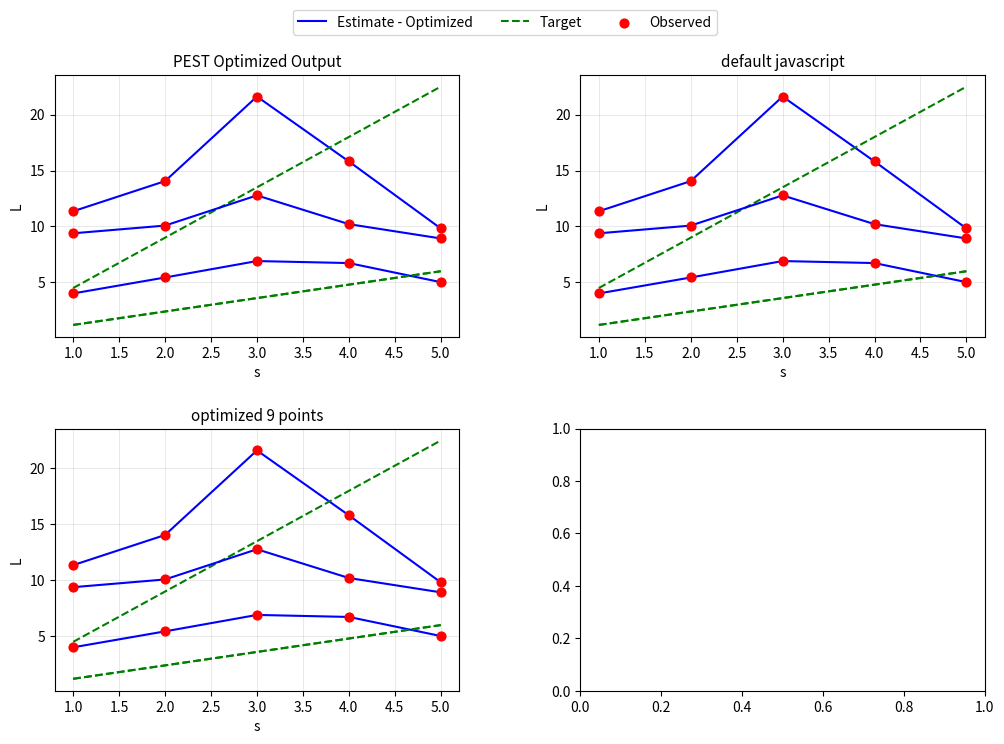

Which series has the largest total across all categories?

Estimate - Optimized